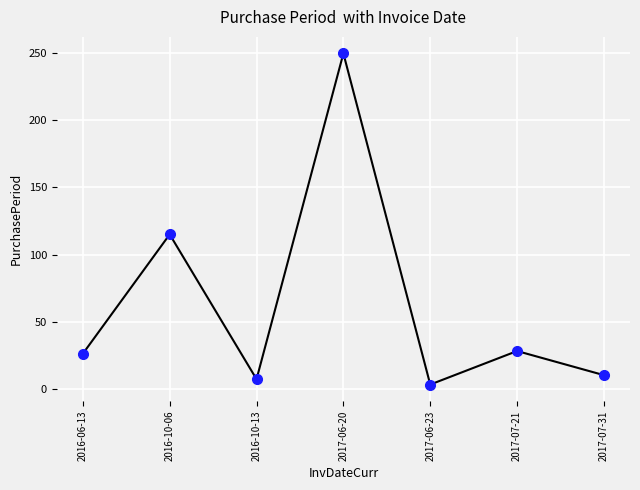

Count the number of data series in this chart.

1